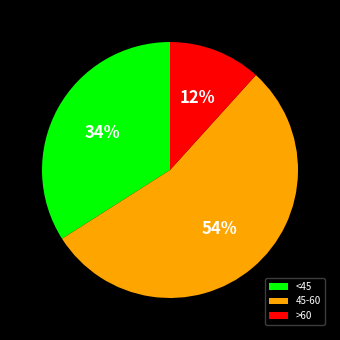

To the nearest percent, what percentage of the pie is >60?

12%